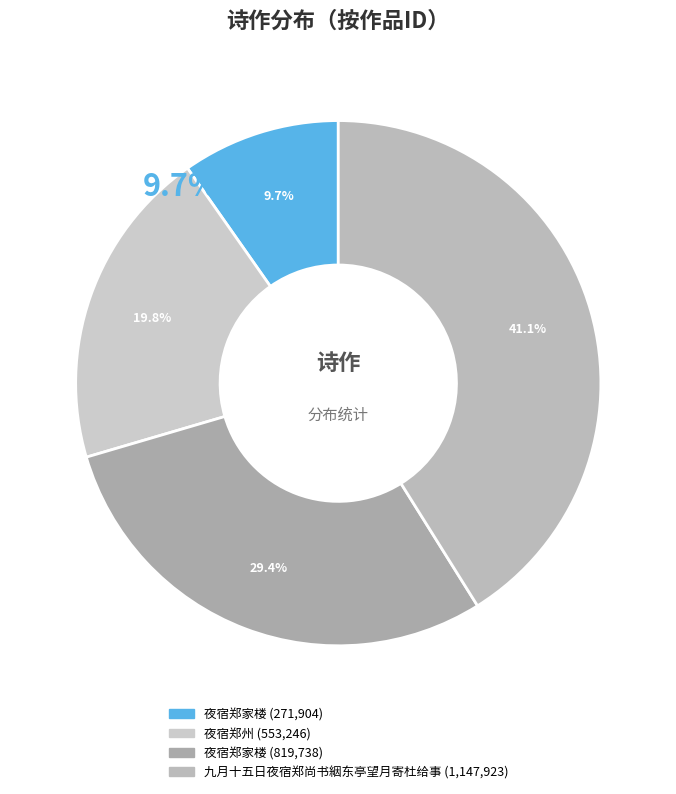

Is there a majority slice in this chart?

No